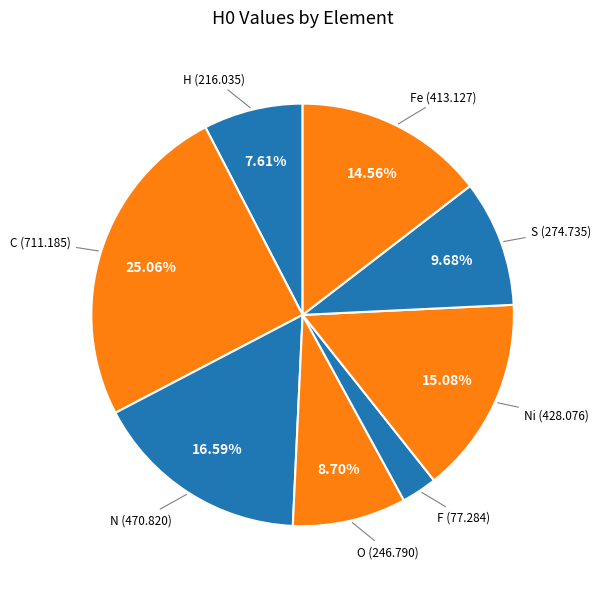

Count the number of slices in the pie.

8